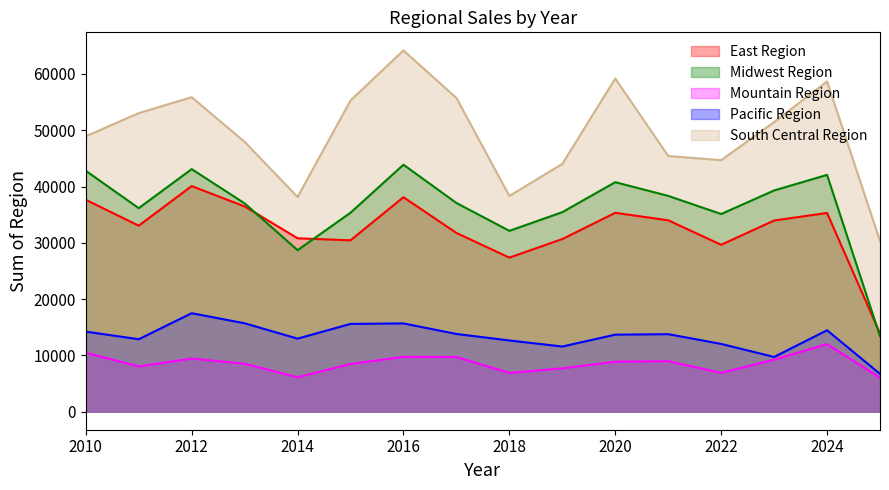

Which series has the largest total across all categories?

South Central Region